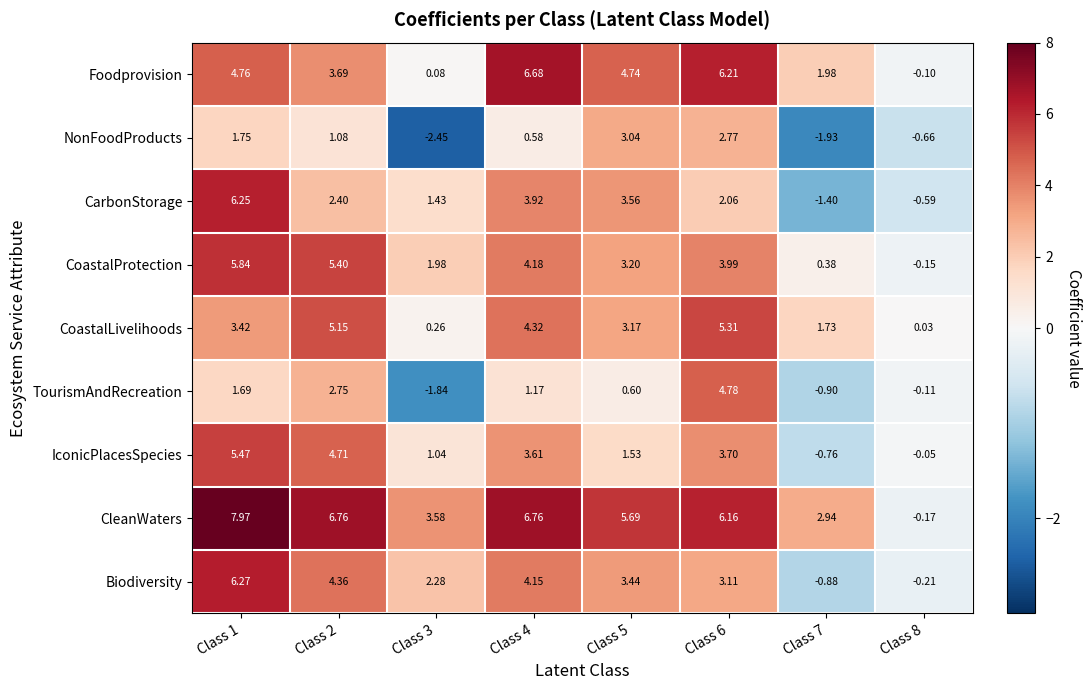

Which series has the largest range (max minus min)?

CleanWaters